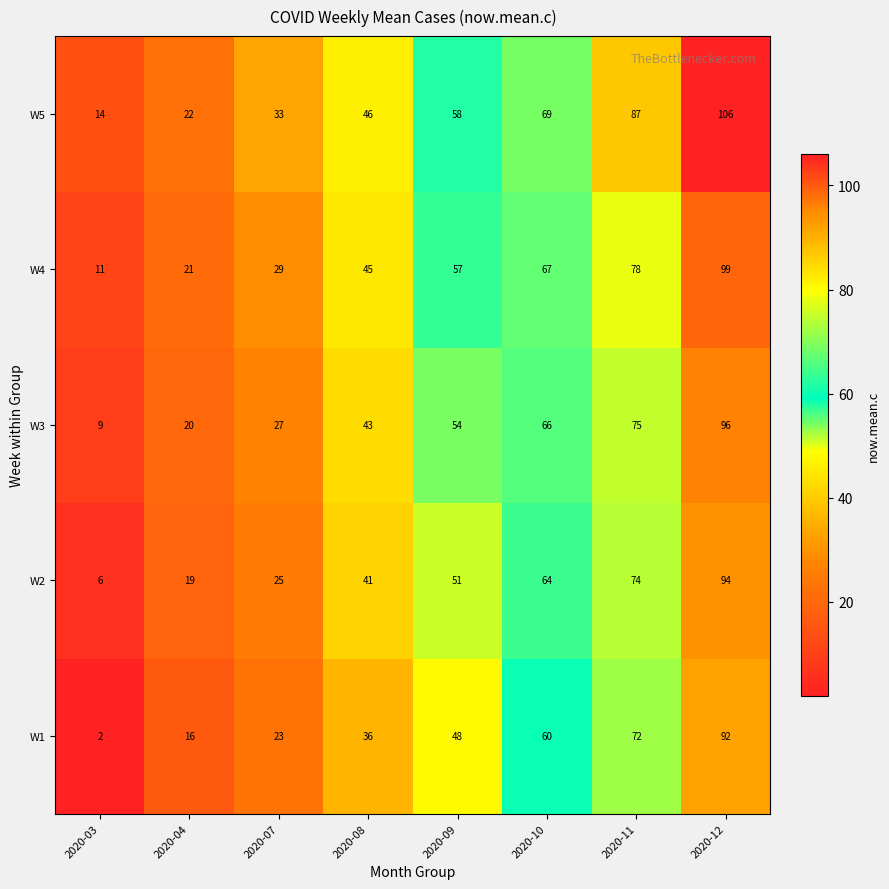

Is the value of W1 at 2020-11 greater than the value of W5 at 2020-09?

Yes